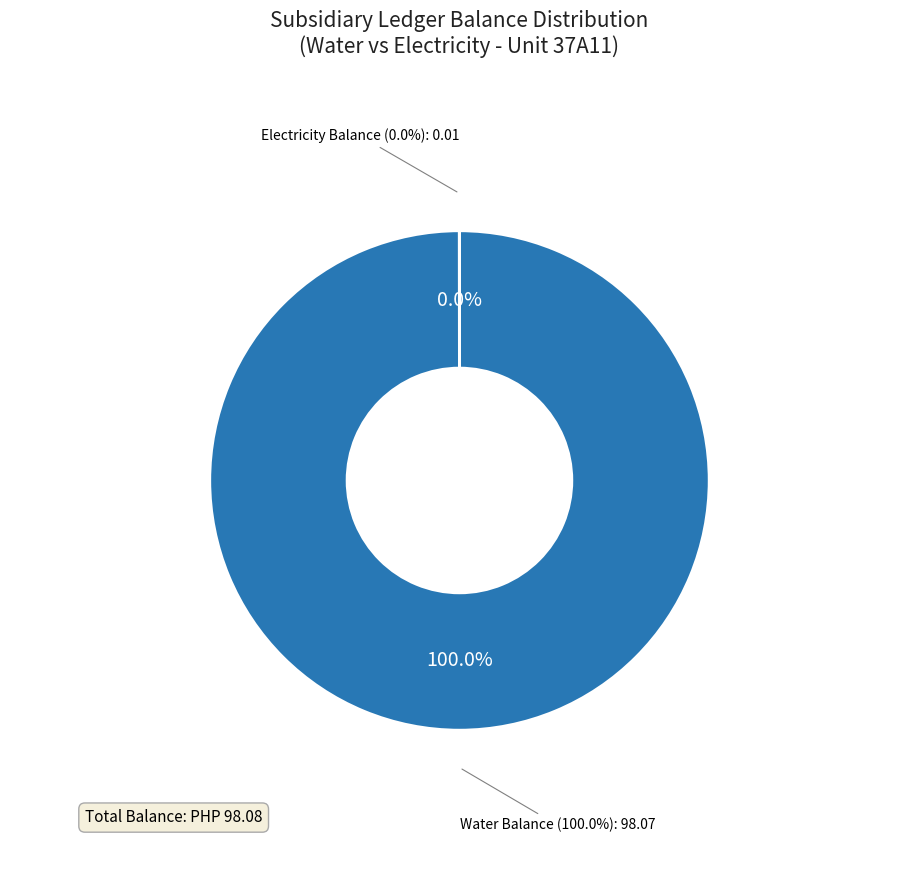

What percentage do Water Balance (98.07) and Electricity Balance (0) together represent?

100.0%